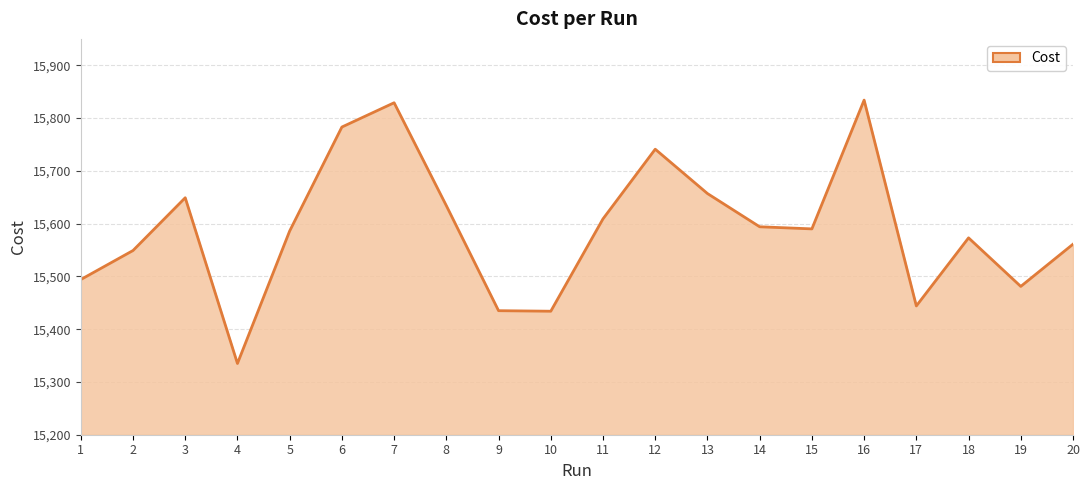

The chart shows a value of 15829.0 at 7. True or false?

True